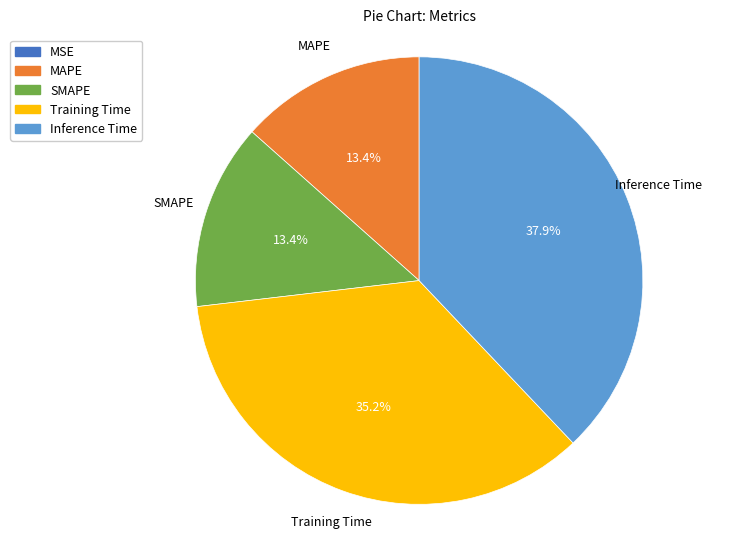

To the nearest percent, what portion does Training Time represent?

35%